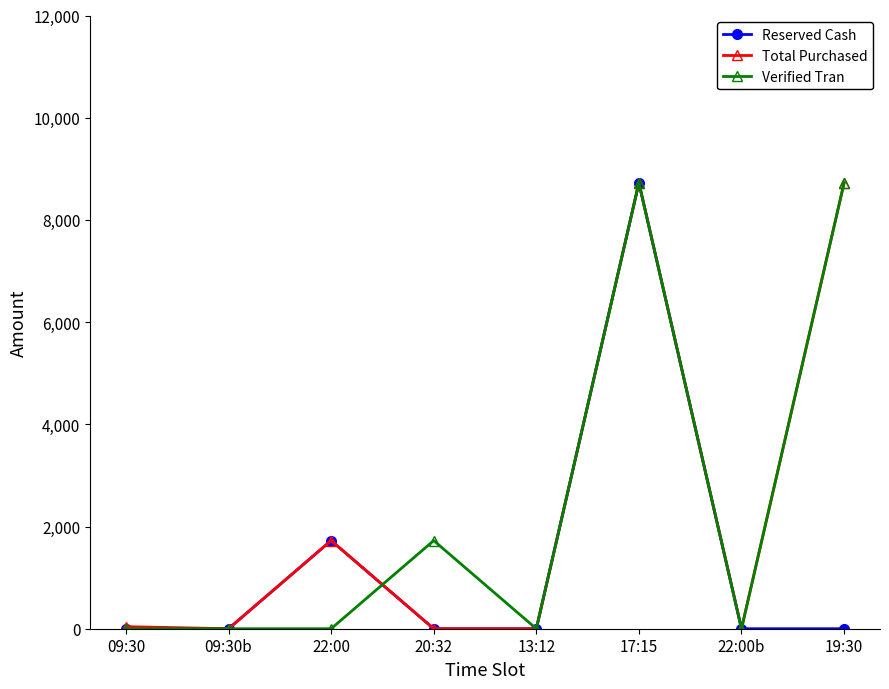

What is the average value of the Verified Tran series?

2396.9